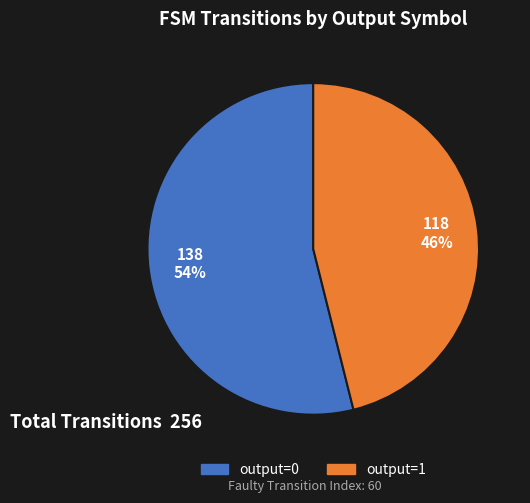

Is it true that output=0 is 8% of the pie?

False